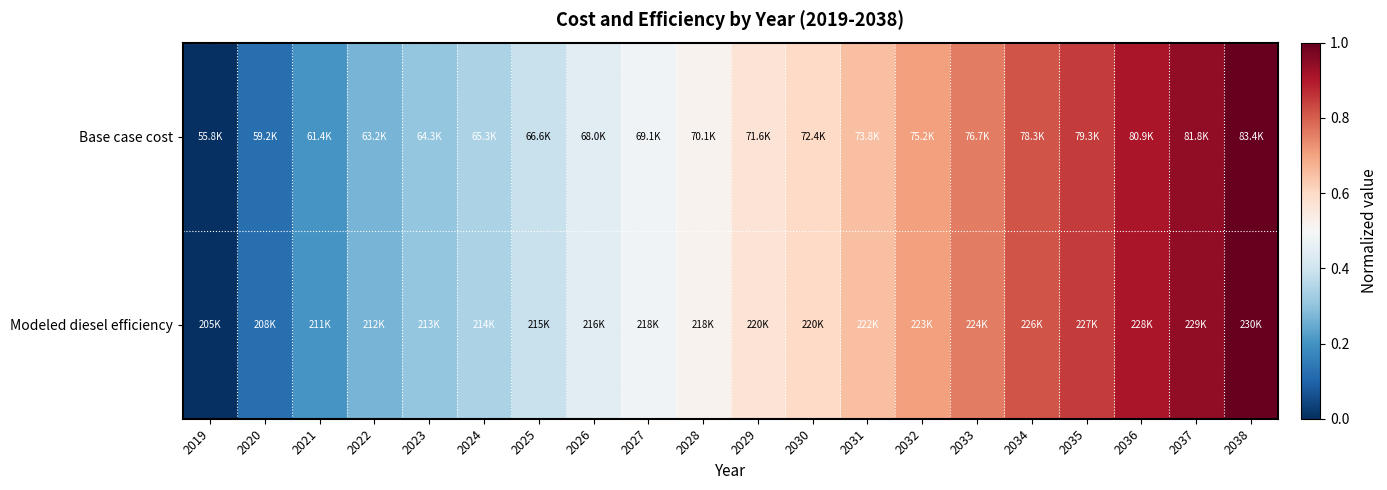

Reading left to right, transcribe all the data shown in this chart.

Base case cost: 2019=0.0	2020=0.1	2021=0.2	2022=0.3	2023=0.3	2024=0.3	2025=0.4	2026=0.4	2027=0.5	2028=0.5	2029=0.6	2030=0.6	2031=0.7	2032=0.7	2033=0.8	2034=0.8	2035=0.8	2036=0.9	2037=0.9	2038=1.0
Modeled diesel efficiency: 2019=0.0	2020=0.1	2021=0.2	2022=0.3	2023=0.3	2024=0.3	2025=0.4	2026=0.4	2027=0.5	2028=0.5	2029=0.6	2030=0.6	2031=0.7	2032=0.7	2033=0.8	2034=0.8	2035=0.8	2036=0.9	2037=0.9	2038=1.0